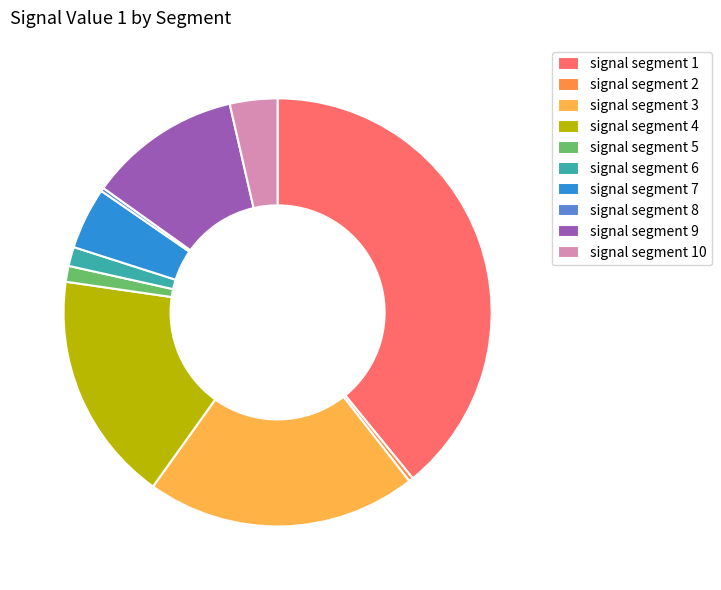

To the nearest percent, what percentage of the pie is signal segment 9?

12%